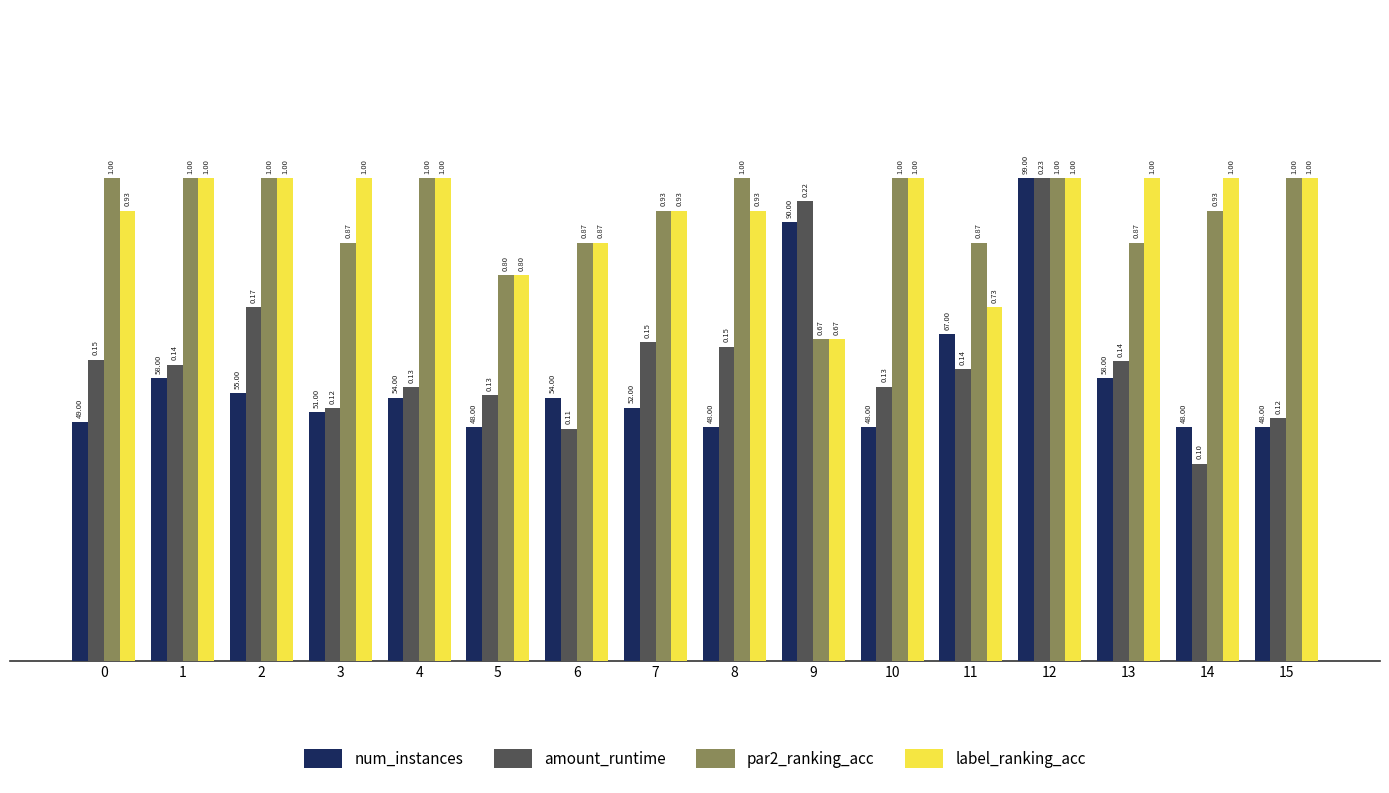

What is the sum of the num_instances values at 9 and 5?

1.4